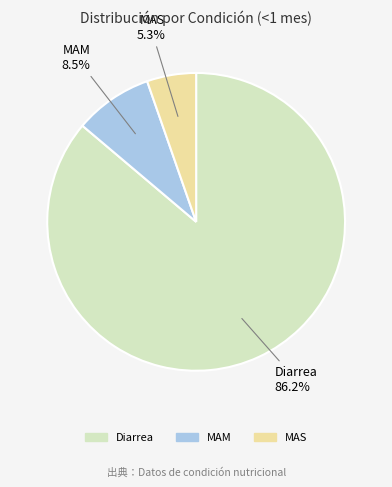

Is there a majority slice in this chart?

Yes